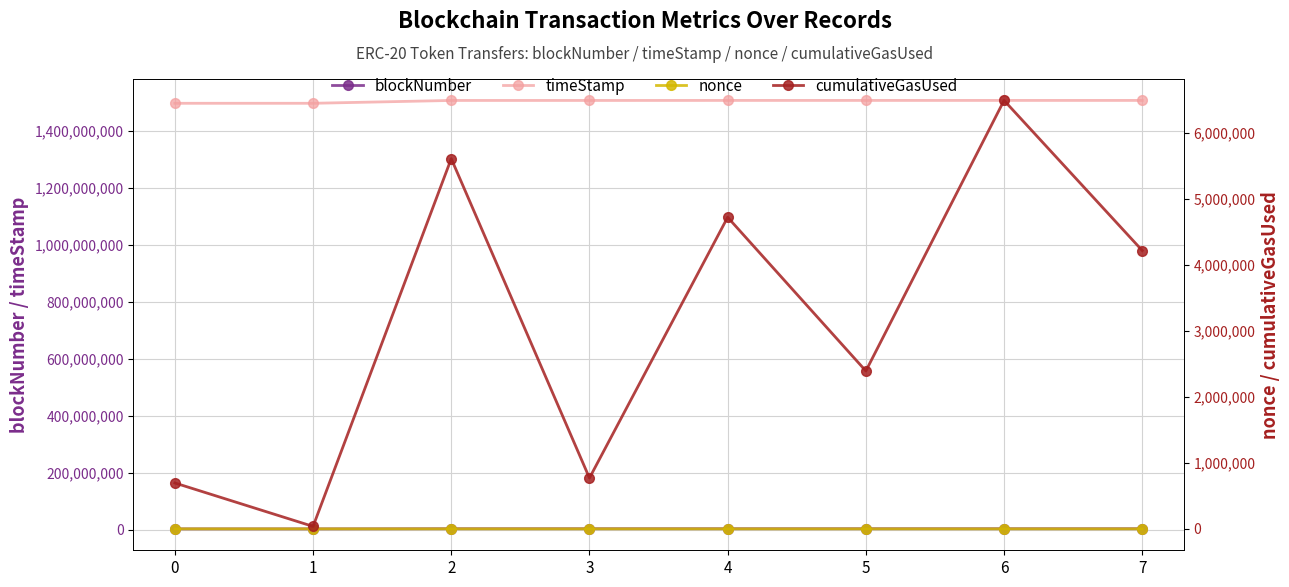

Between 1 and 6, which is larger?

6